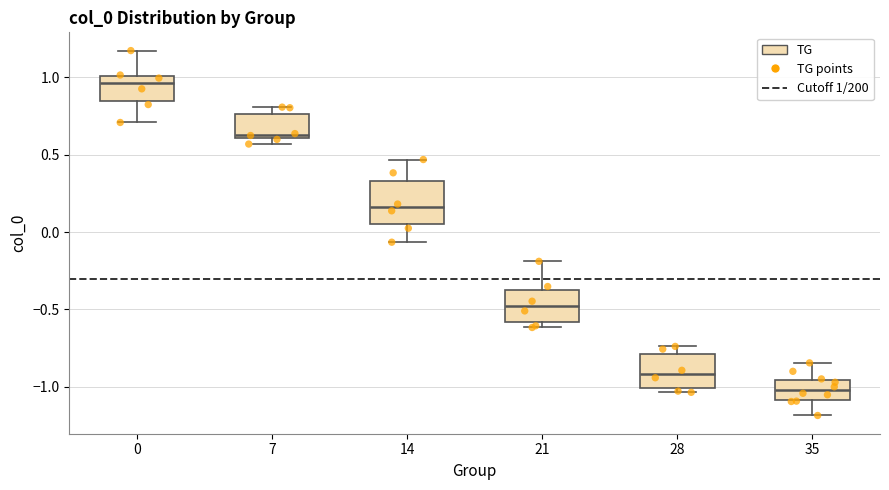

Which box has the highest median line?

0